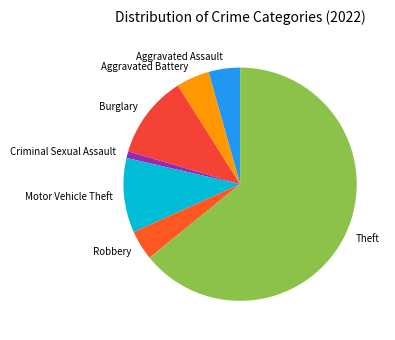

Which slice is the smallest?

Criminal Sexual Assault